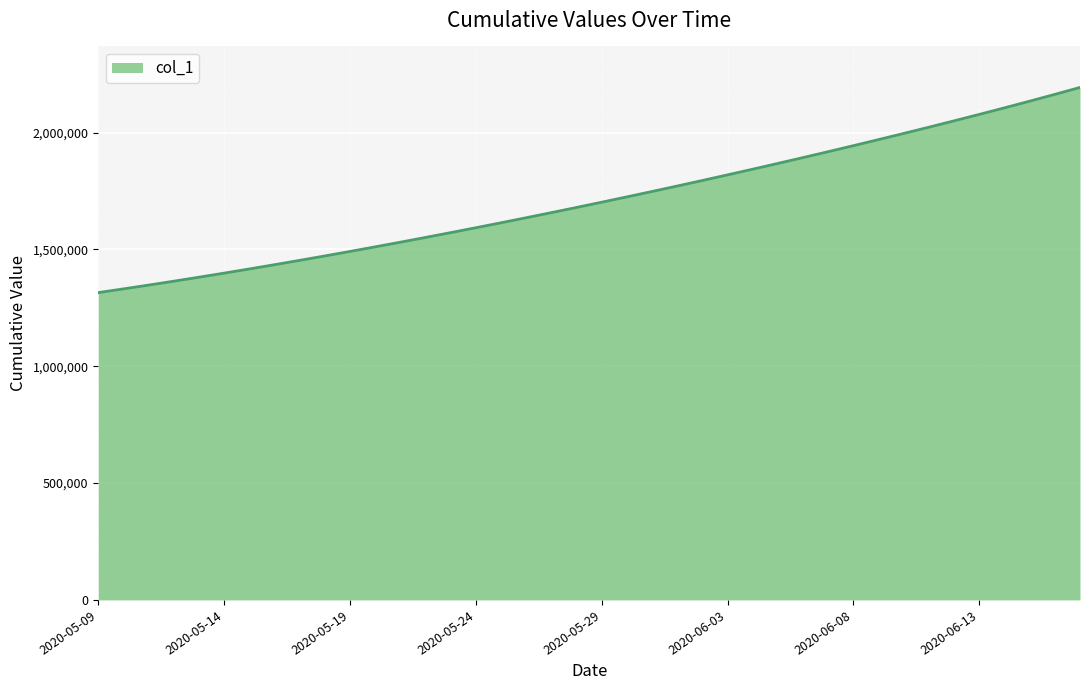

What is the smallest value displayed?

1315099.0